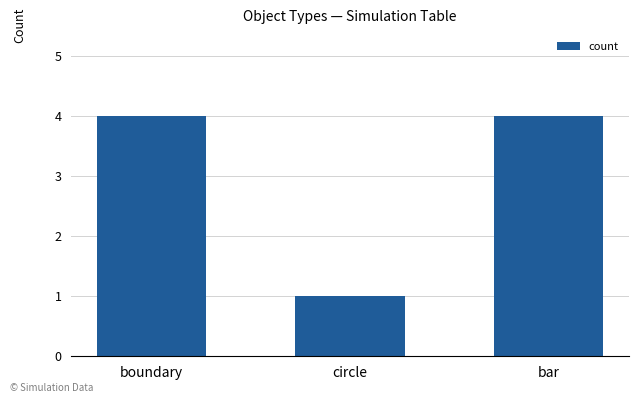

Reading right to left, extract all data points from this chart.

4	1	4